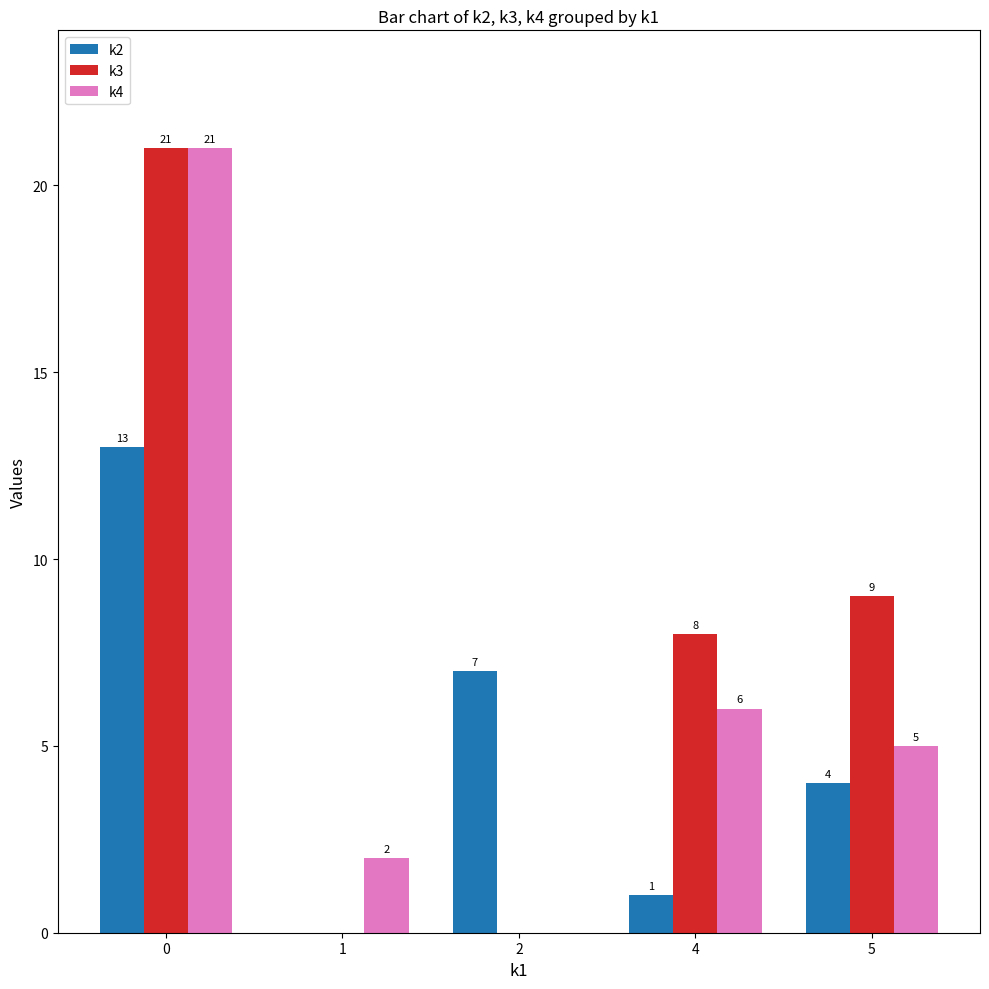

The k2 series shows 13 at 0. True or false?

True